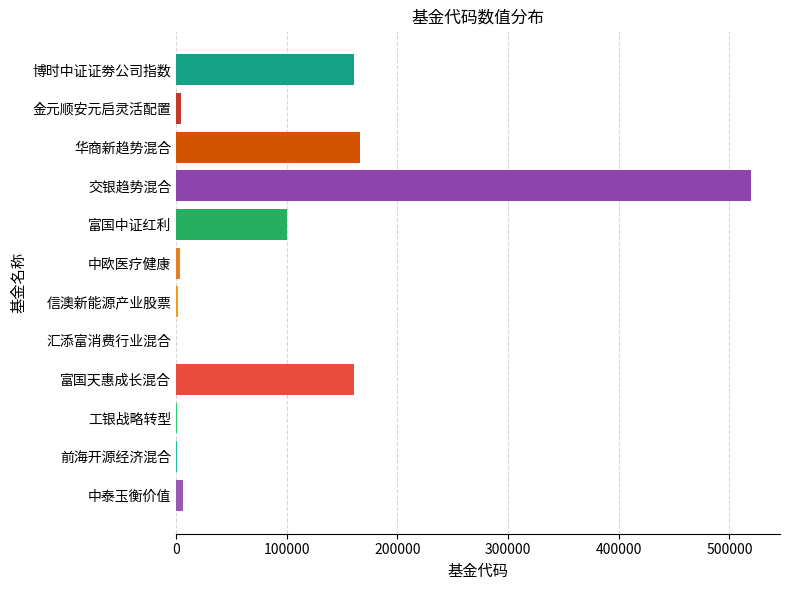

The chart shows a value of 104231 at 华商新趋势混合. True or false?

False